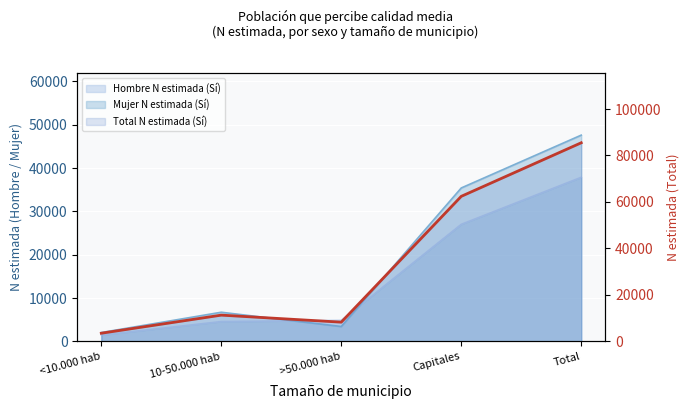

What is the maximum value shown in the chart?

85473